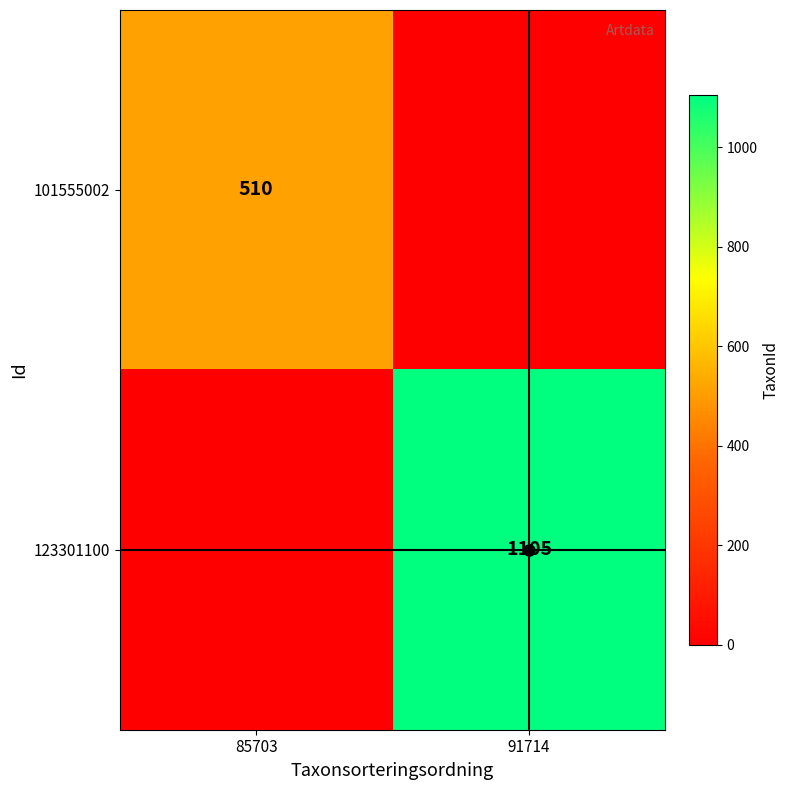

Which has a higher value, 91714 or 85703?

85703